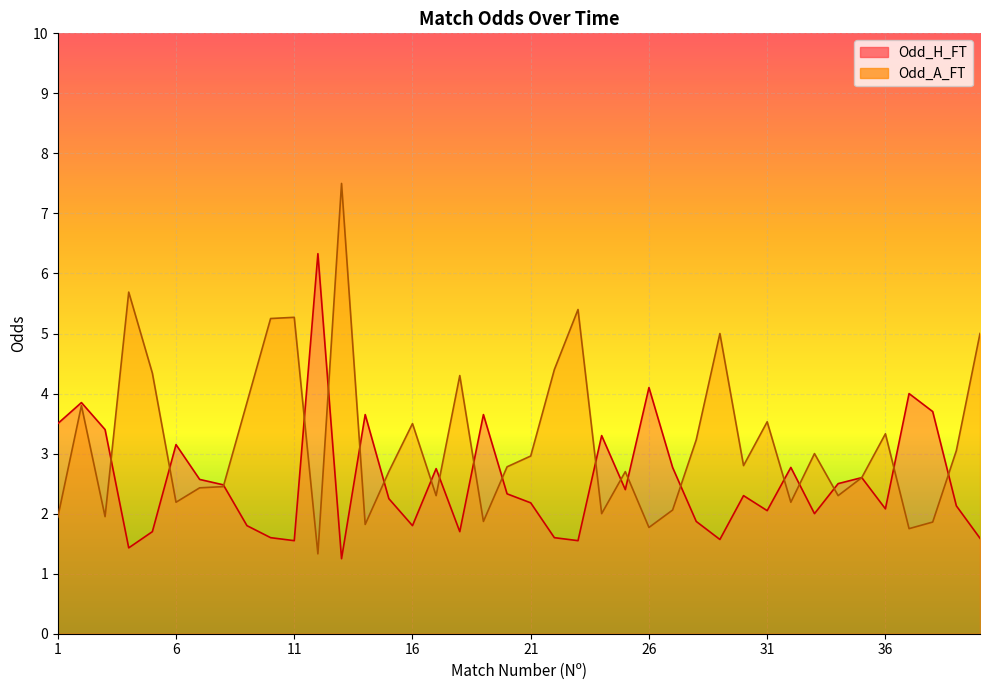

What is the value of the Odd_A_FT point at the 6th from the left?

2.2